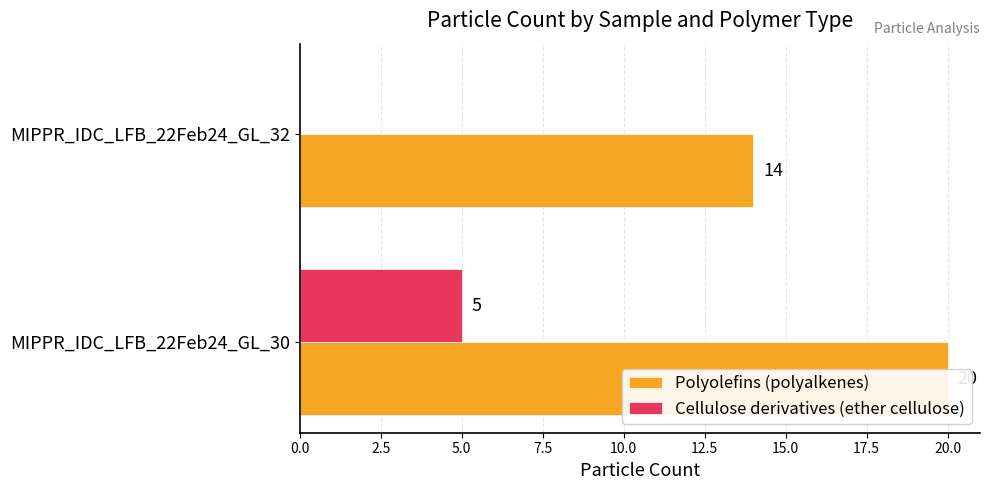

Count the number of data series in this chart.

2